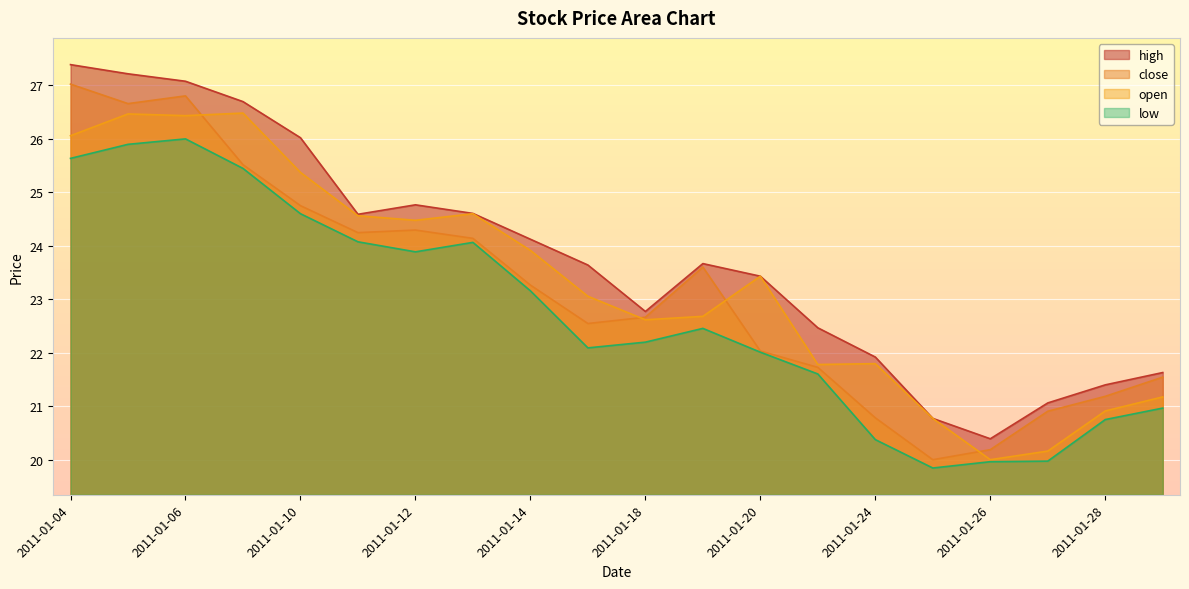

The value of low at 2011-01-06 is 26.0. True or false?

True